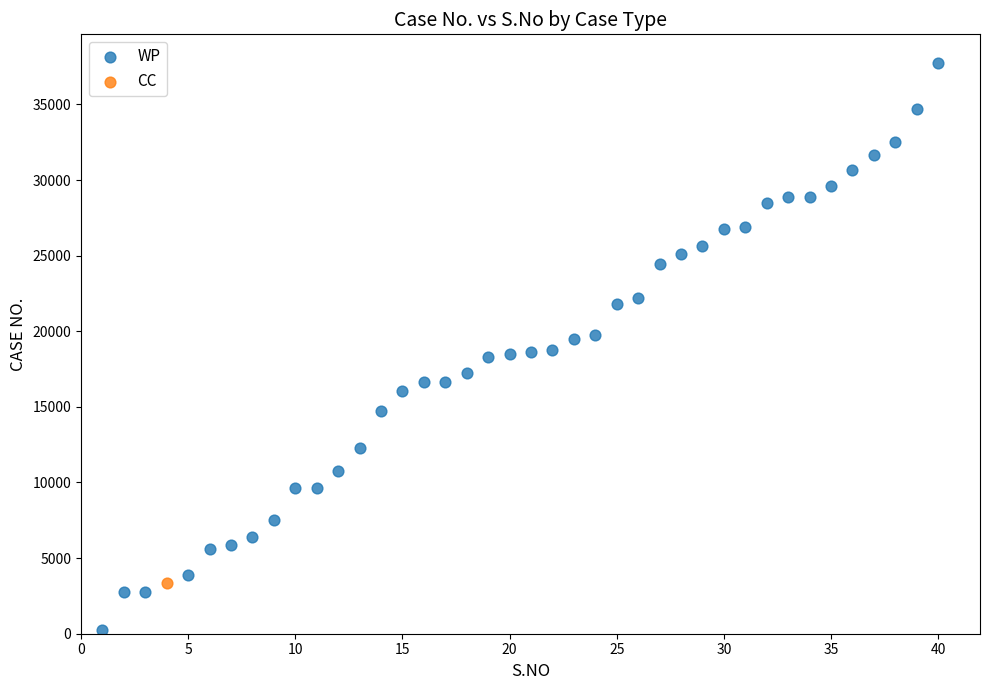

What are all the series names shown in the legend?

WP, CC